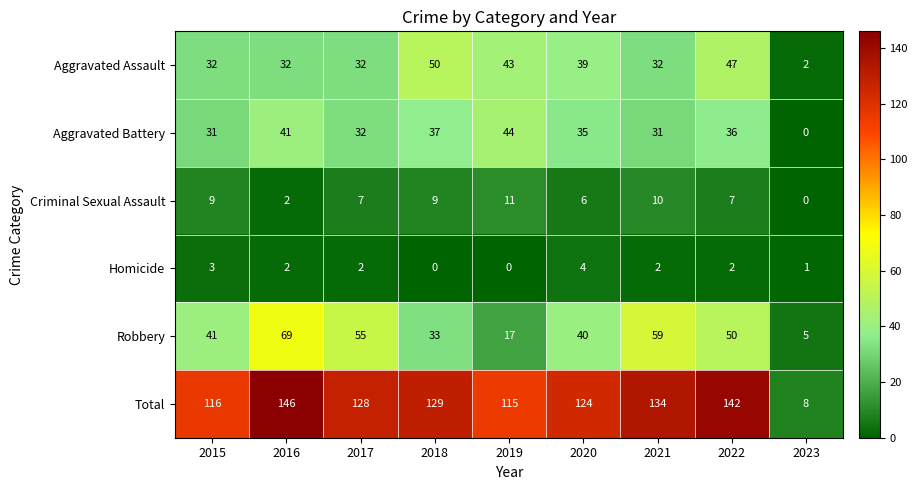

Which series changed the most between 2015 and 2023?

Total